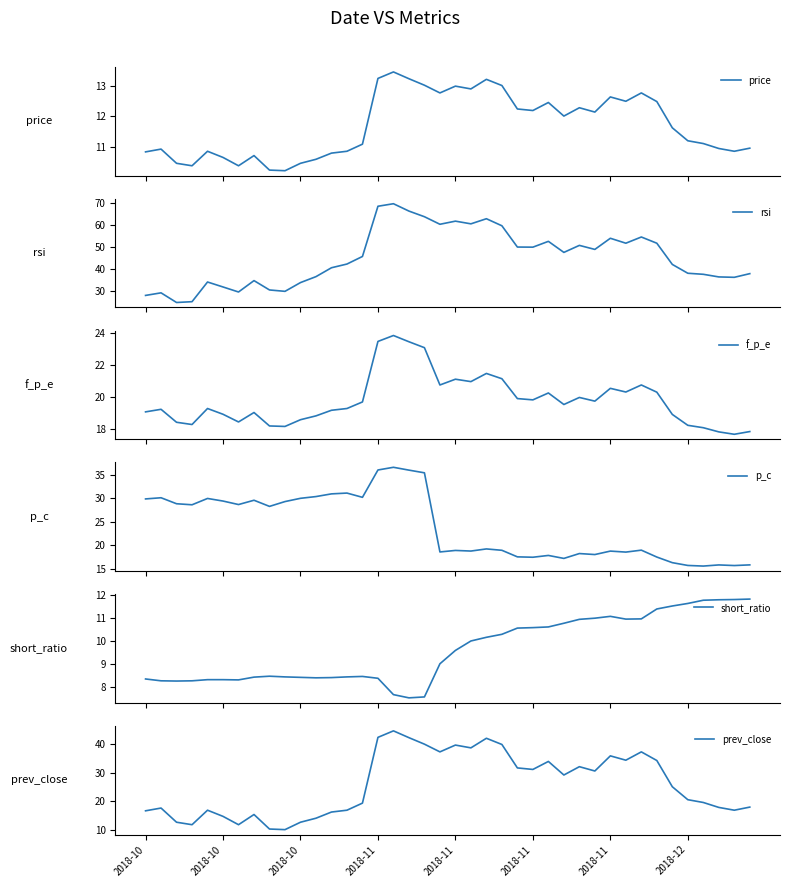

What is the difference between the second highest and second lowest values in the p_c series?

20.2